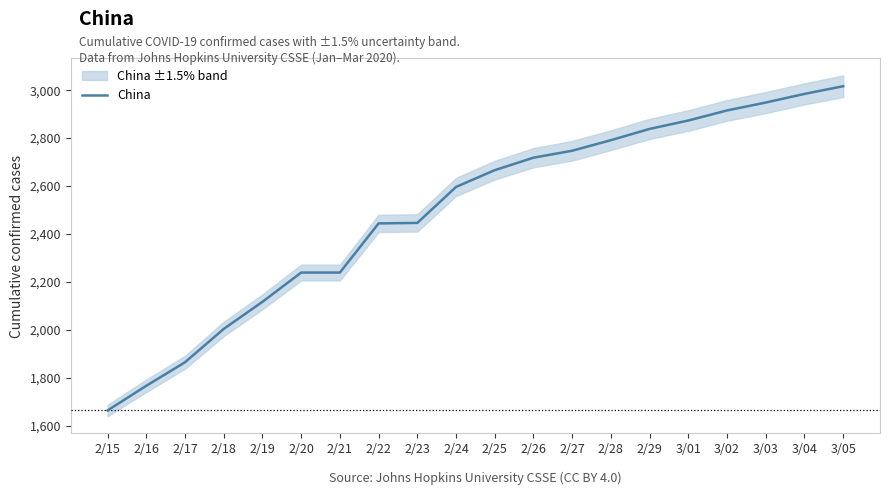

Is it true that the value at 2/21 is 880?

False